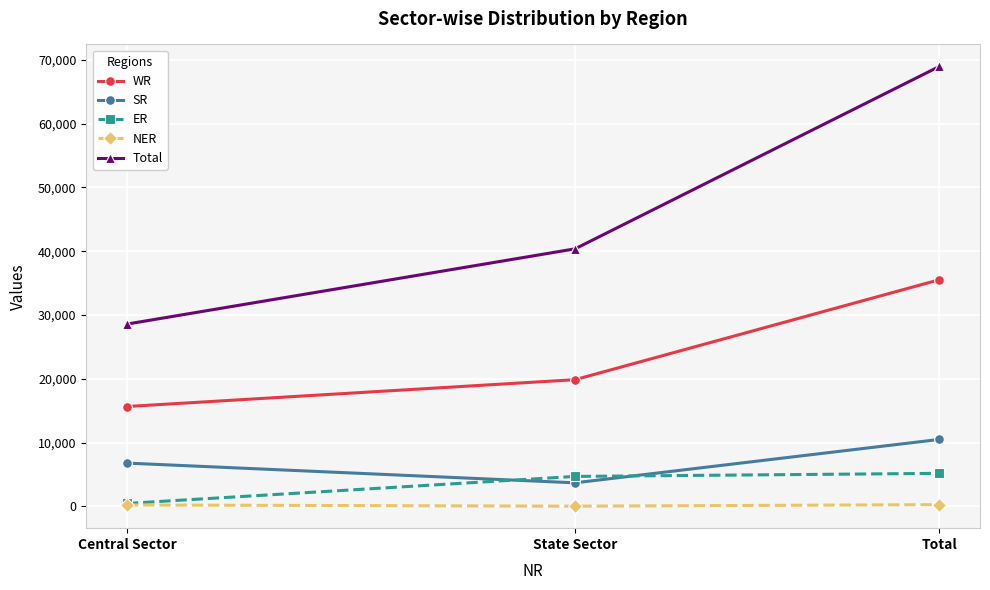

Which series has the widest spread of values?

Total